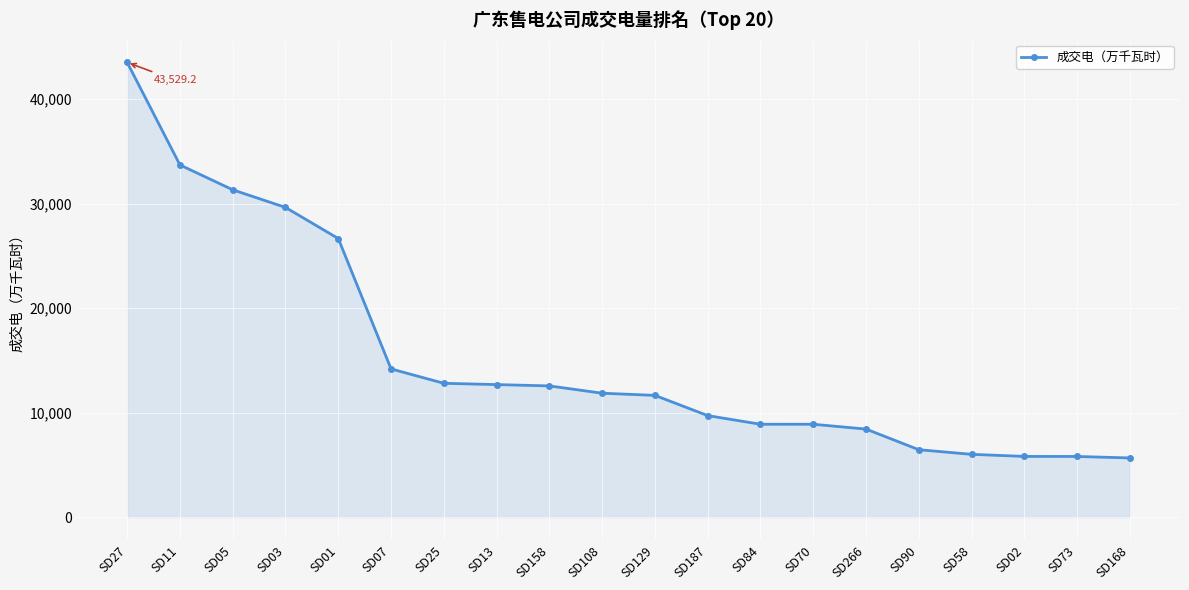

What is the difference between the second highest and minimum values?

28052.5